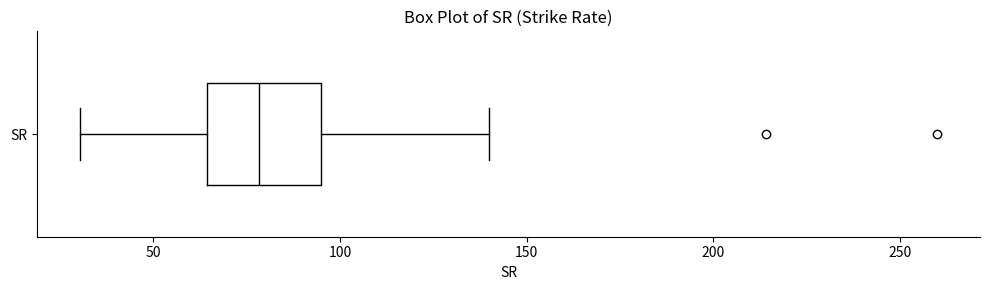

Transcribe this box plot: give where the median line is, the range the box spans, and where the two whiskers end, as read against the x-axis. The values are not printed on the chart, so give them approximately, as read against the axis.

median 80, box 65 to 95, whiskers 30 to 140